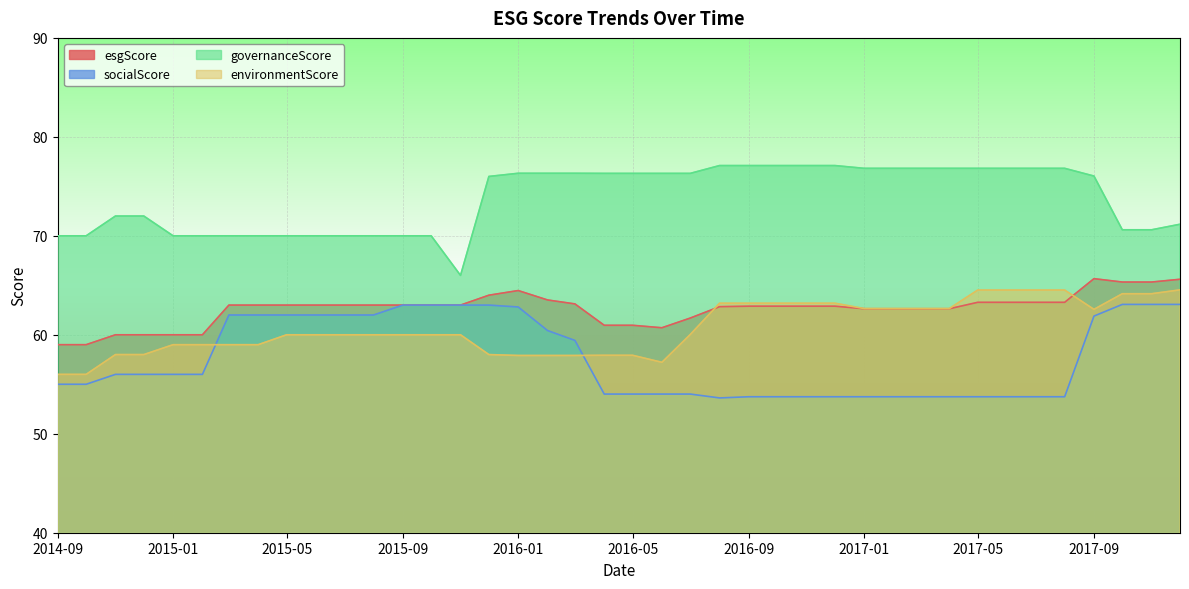

What is the highest value of the esgScore series?

65.7